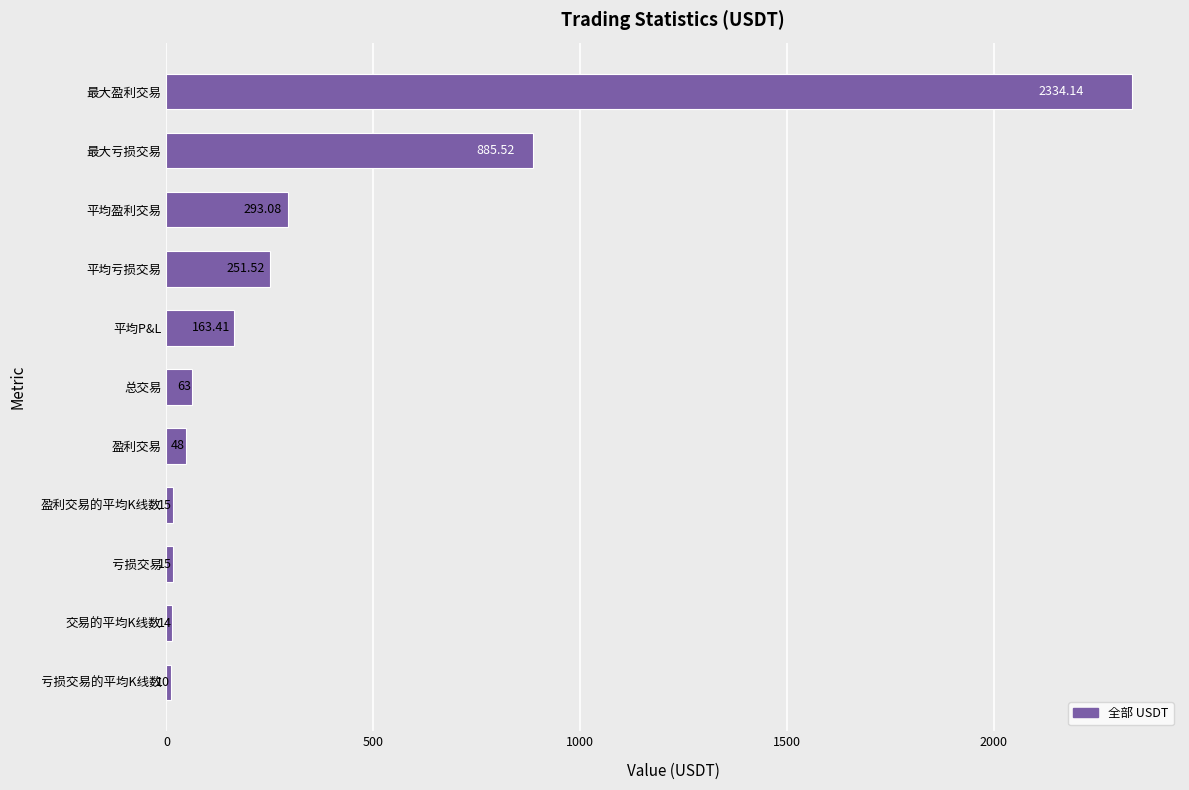

Does the chart contain stacked bars?

No